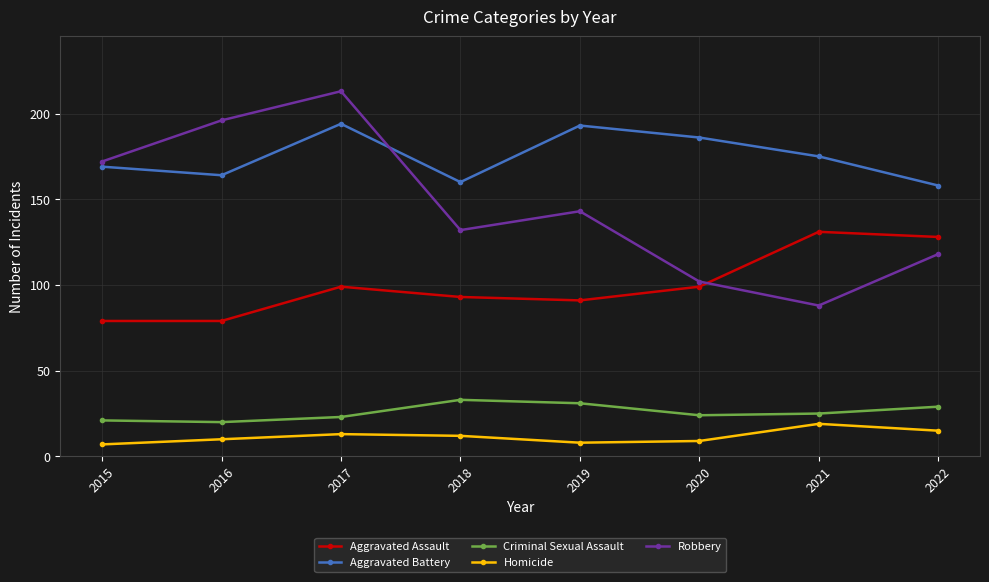

What is the total value across all series at 2016?

469